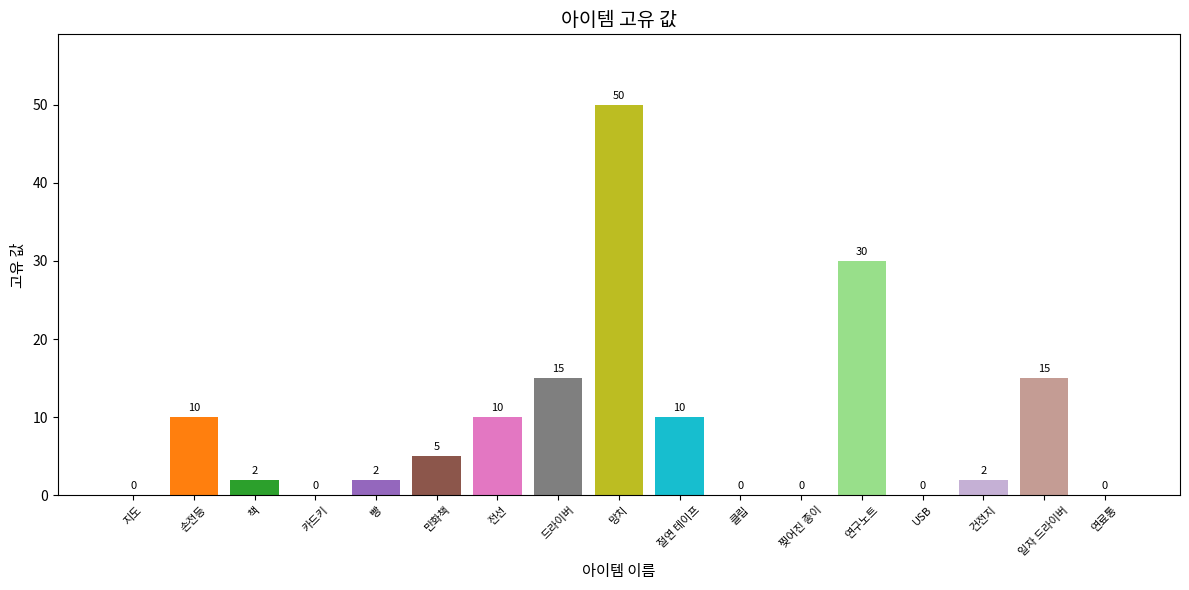

Where does the data first go above 2?

손전등